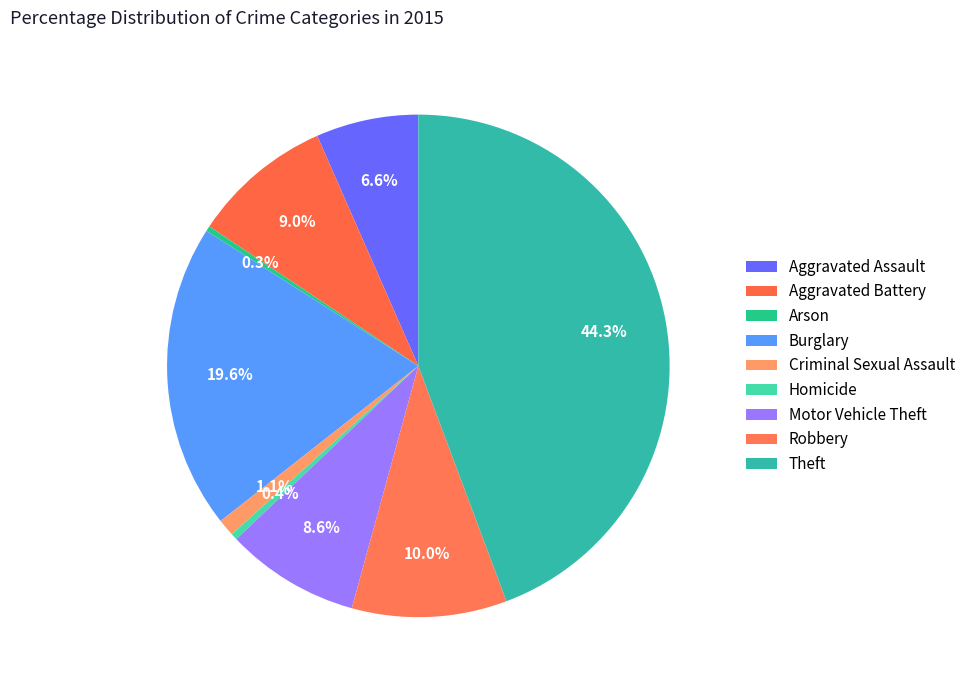

How many slices are in this pie chart?

9